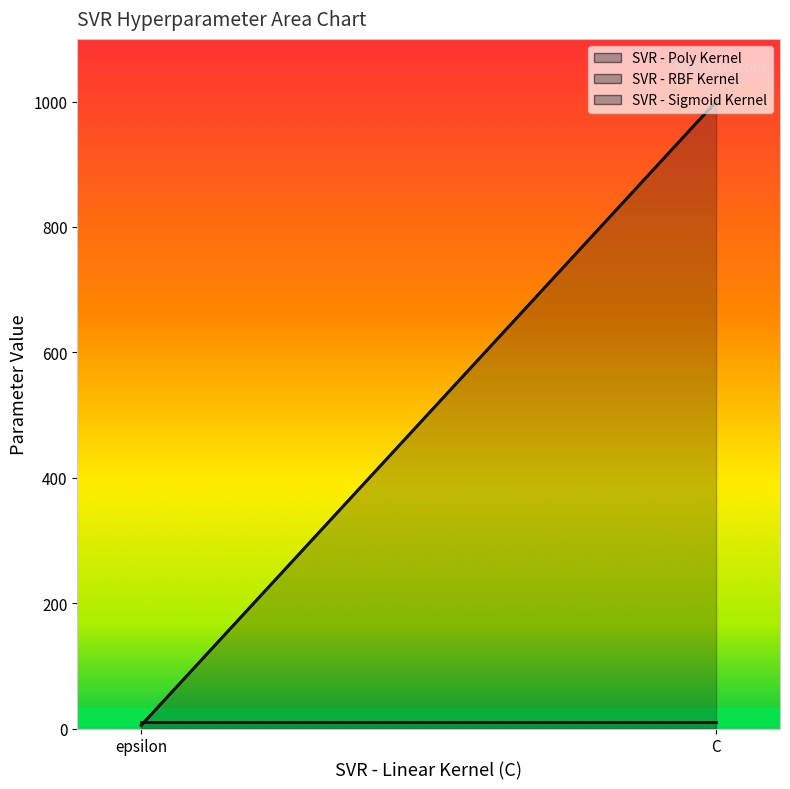

What is the difference between the maximum and minimum values in the SVR - RBF Kernel series?

995